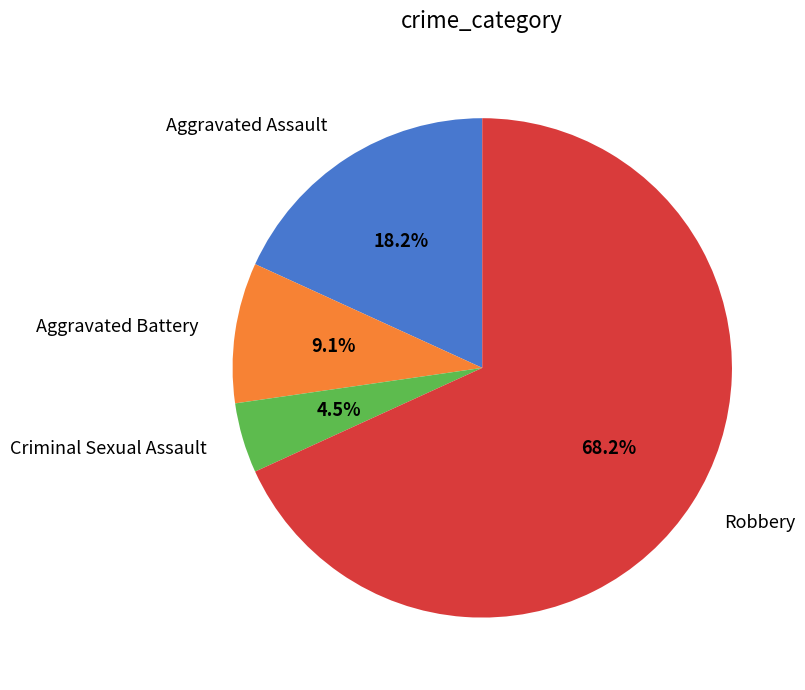

Which category has the smallest portion of the pie?

Criminal Sexual Assault